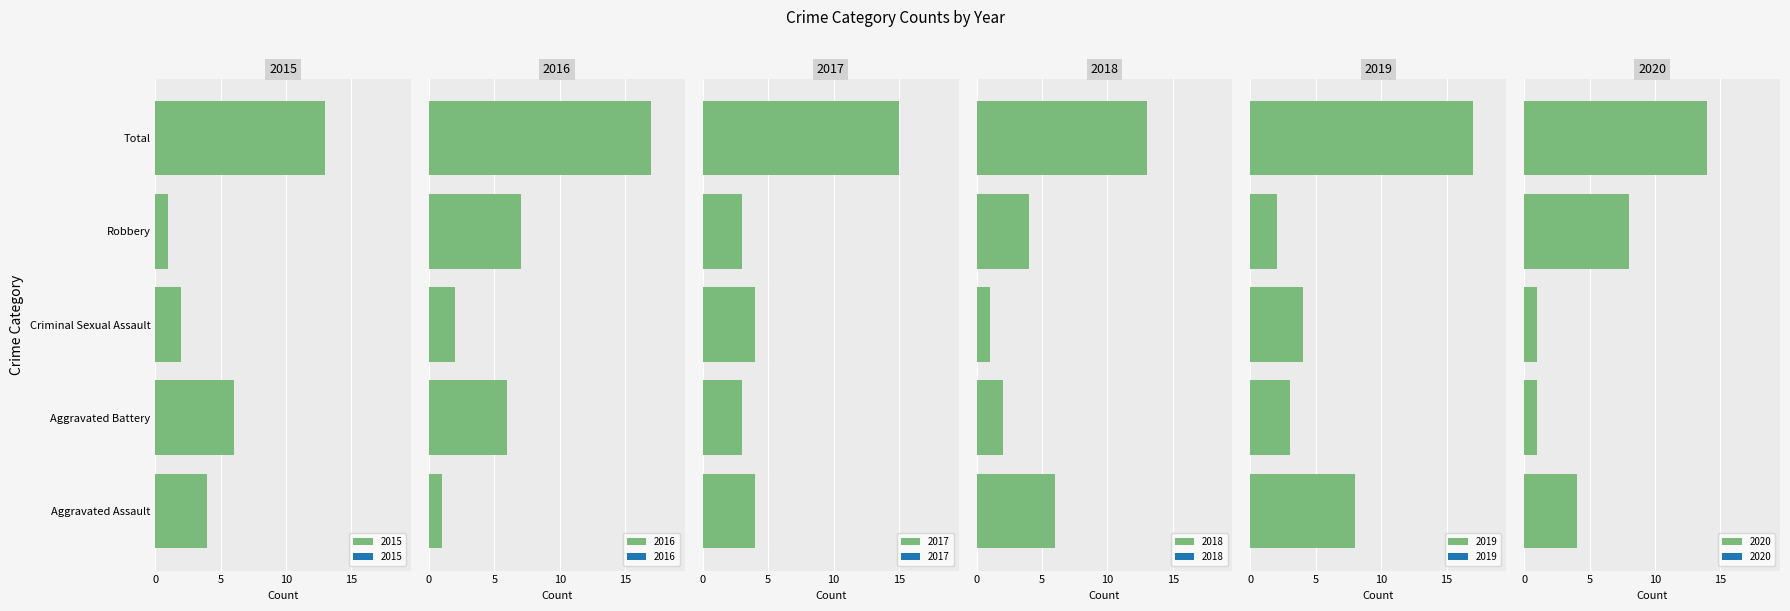

What position from the left is Aggravated Battery?

2